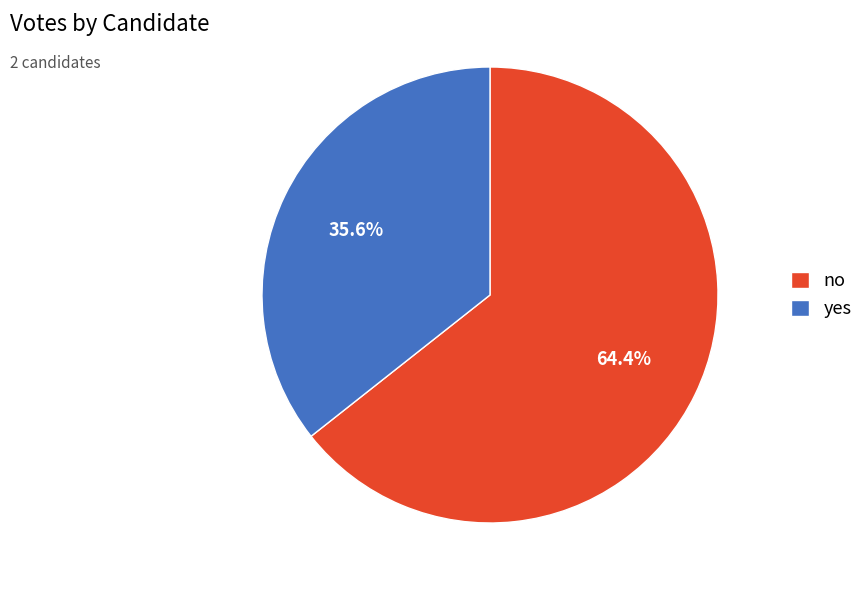

Is there a majority slice in this chart?

Yes